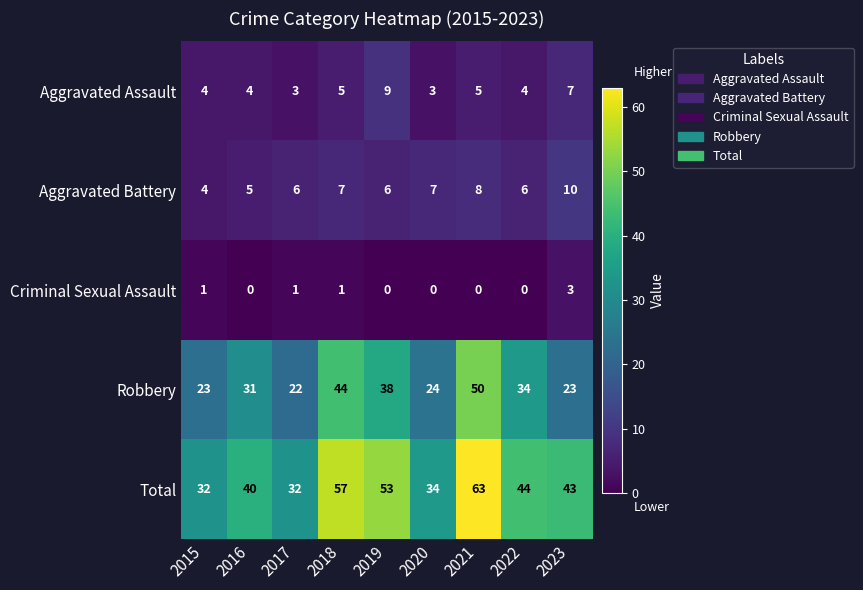

Is it true that Aggravated Assault equals 7 at 2015?

False